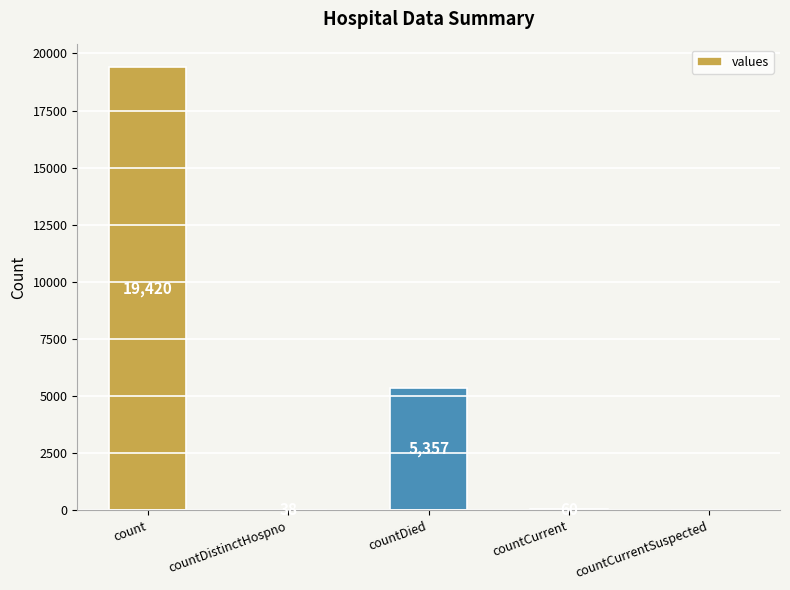

What is the difference between the values at countDistinctHospno and countDied?

5319